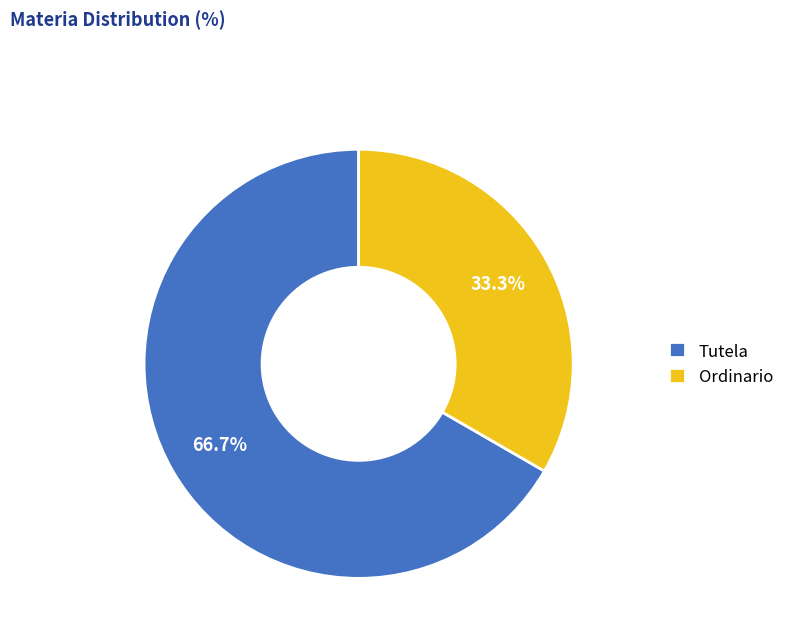

What percentage is NOT represented by Ordinario?

66.7%